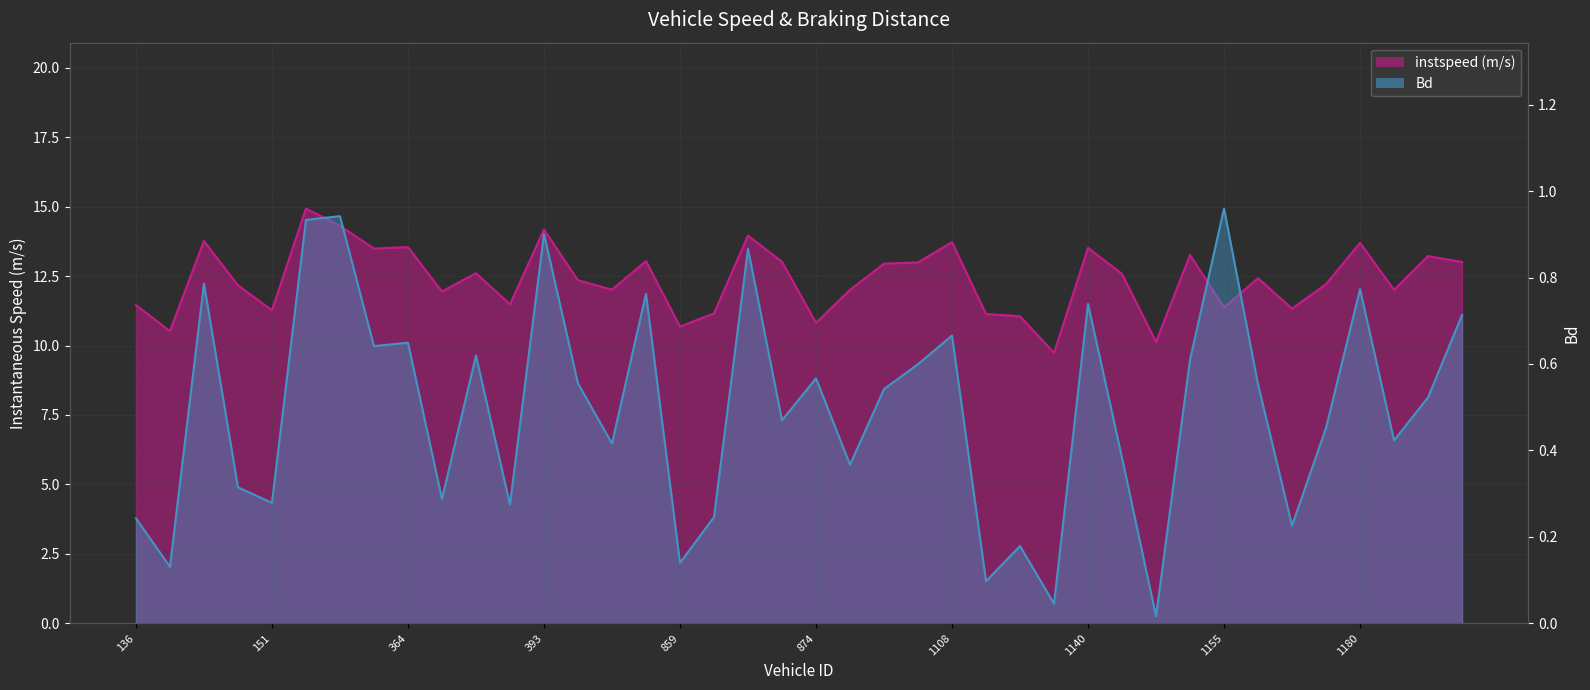

True or false: instspeed has a value of 8.4 at 864.

False